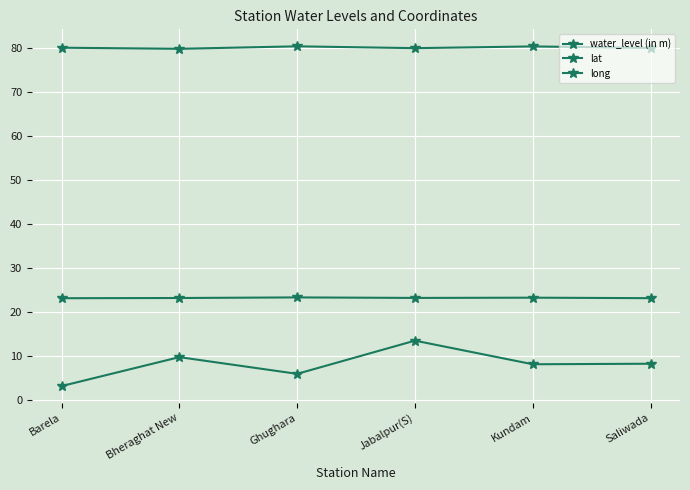

How many lines are shown in the chart?

3